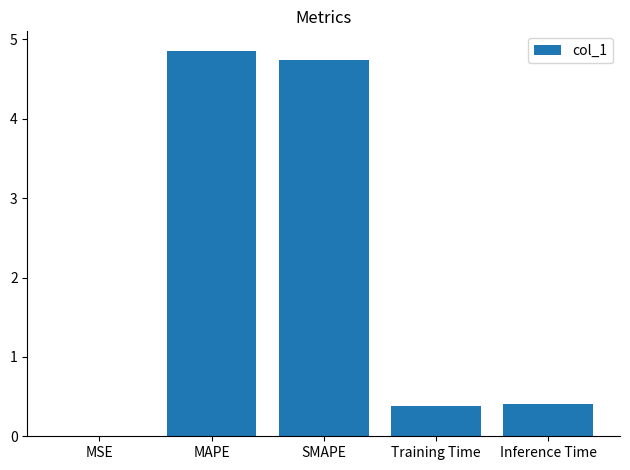

Which label corresponds to the largest value in the chart?

MAPE